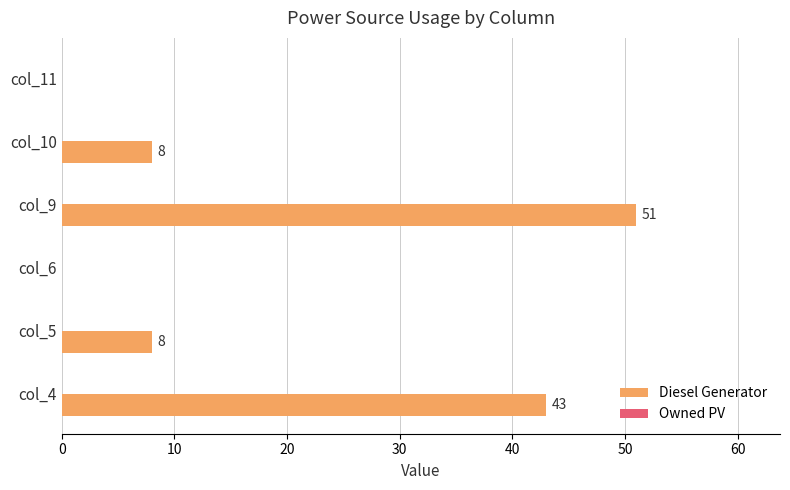

Are the bars grouped side by side (vs. stacked)?

No